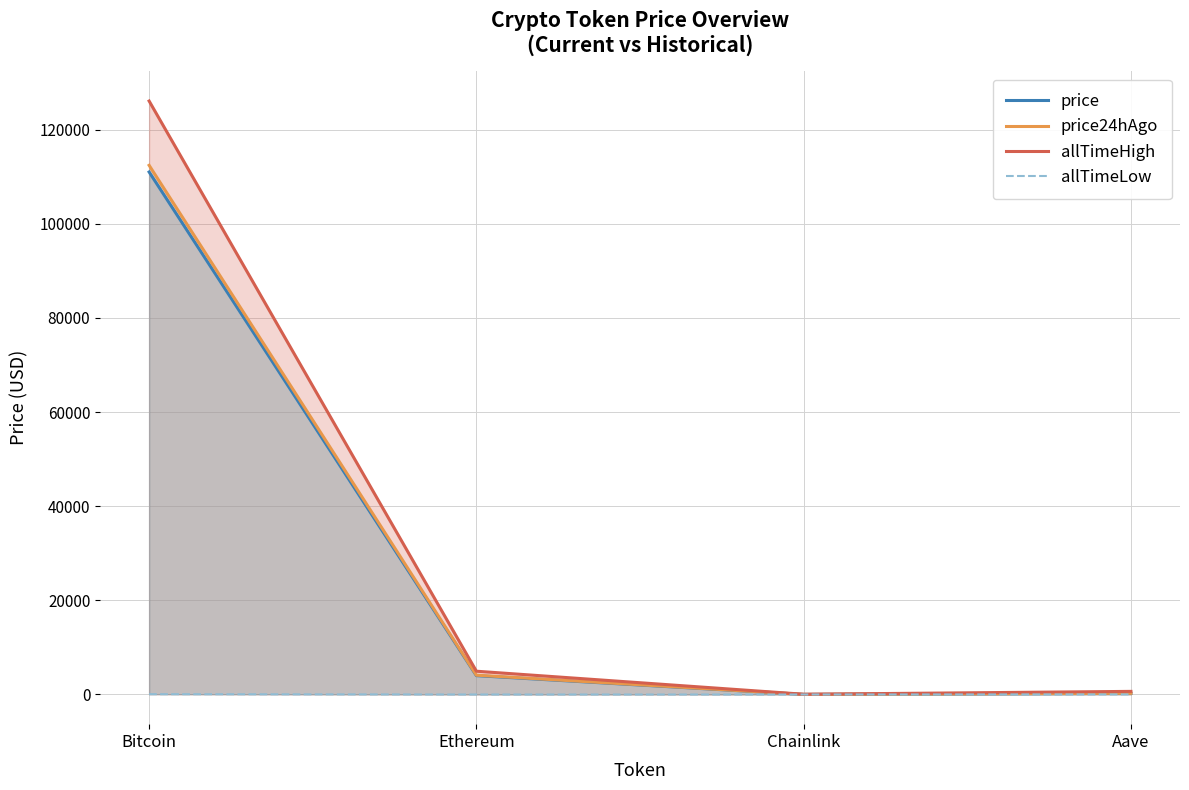

Is it true that allTimeHigh equals 77.5 at Chainlink?

False